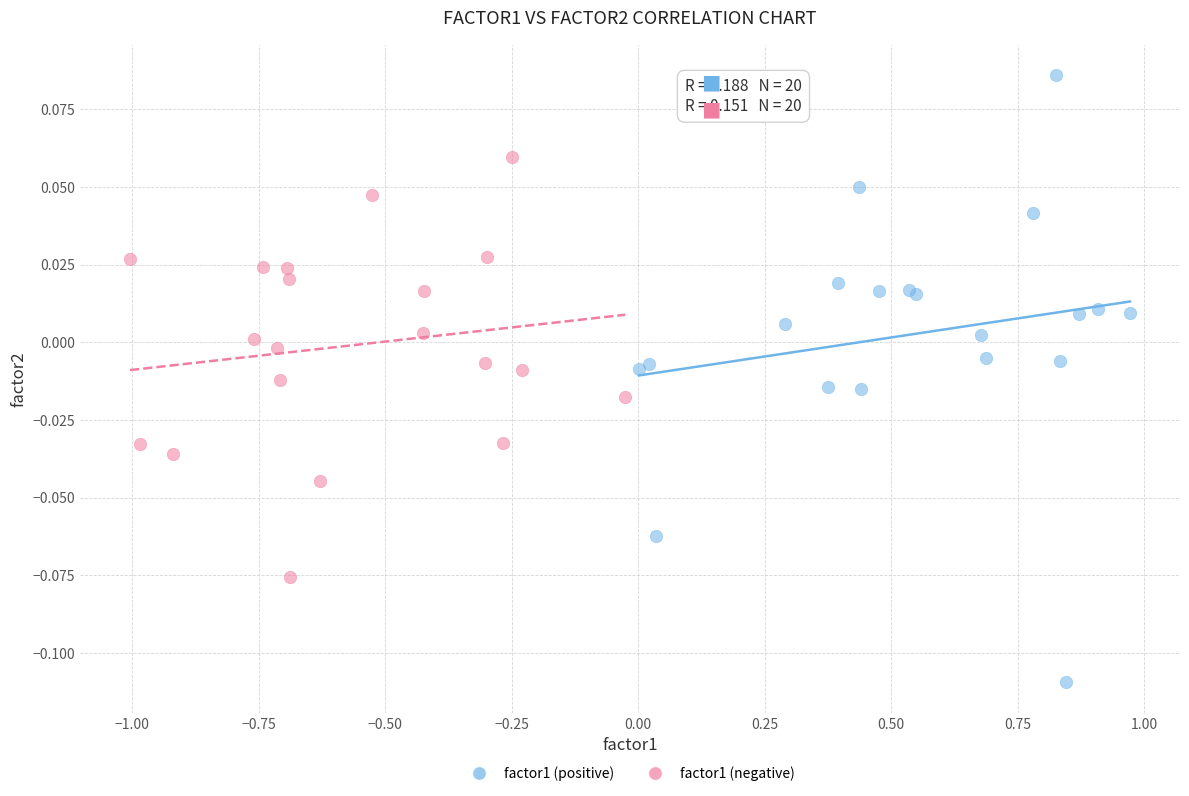

Which series reaches the maximum Y coordinate?

factor1 (positive)